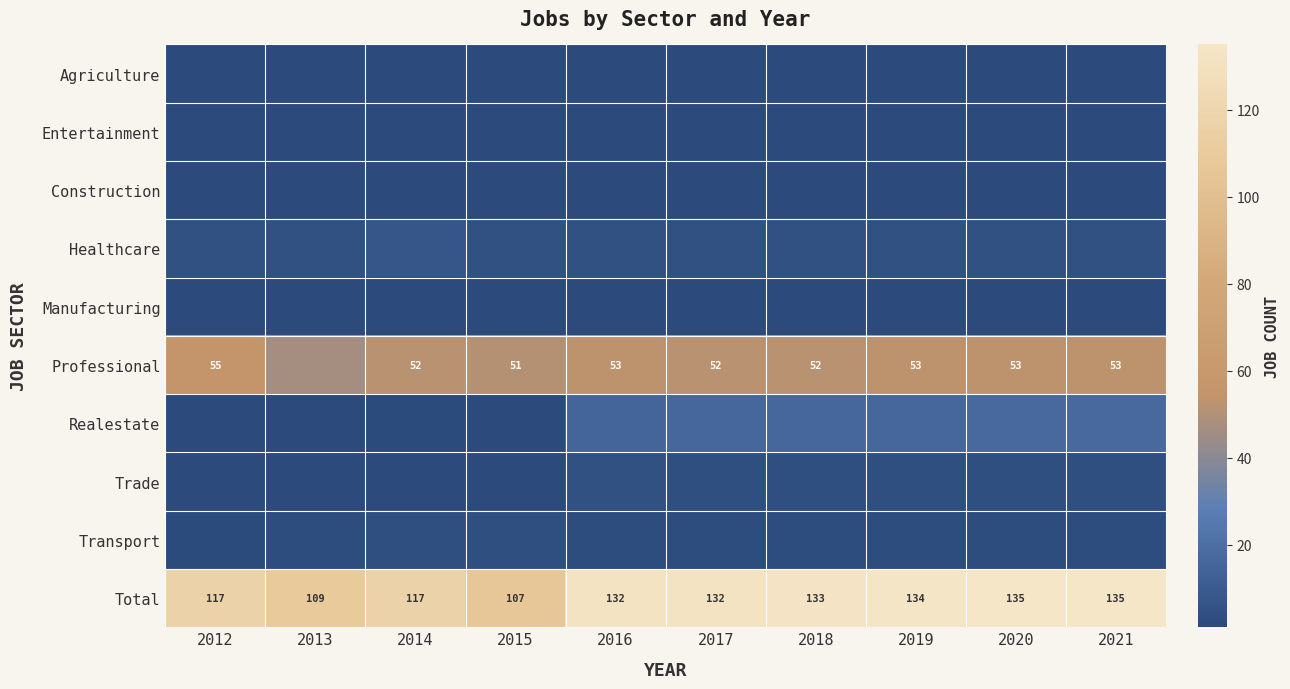

What is the difference between the Total values at 2013 and 2012?

8